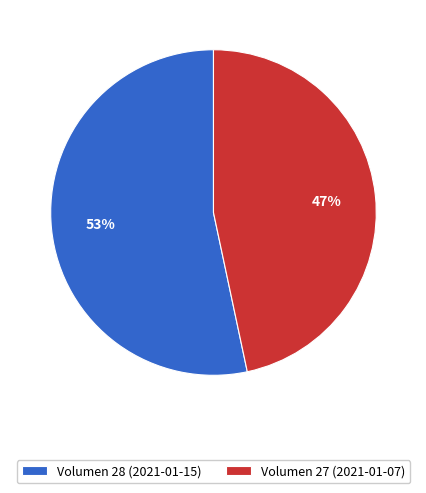

Which slice is the smallest?

Volumen 27 (2021-01-07)